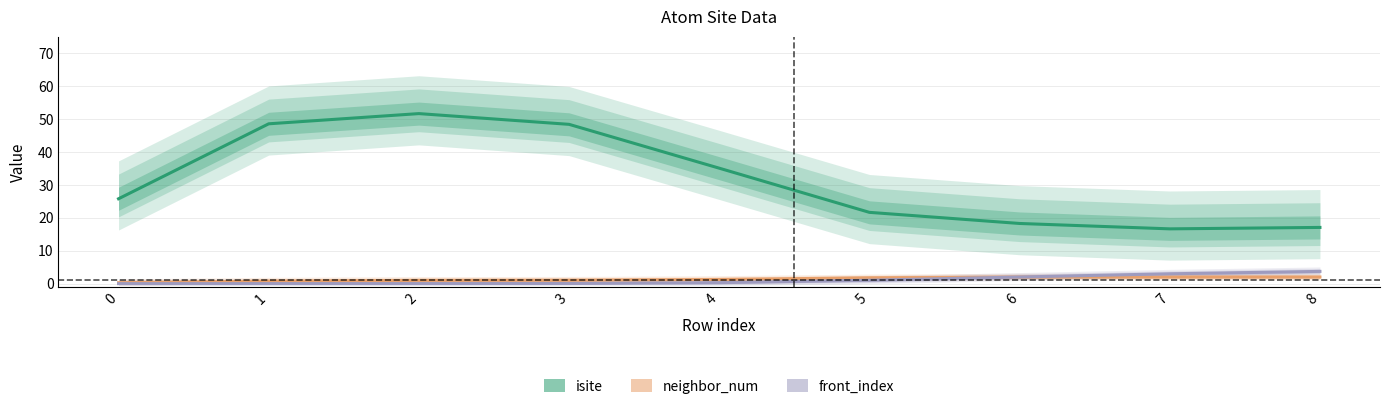

List the labels in order of front_index value, smallest first.

0, 1, 2, 3, 4, 5, 6, 7, 8